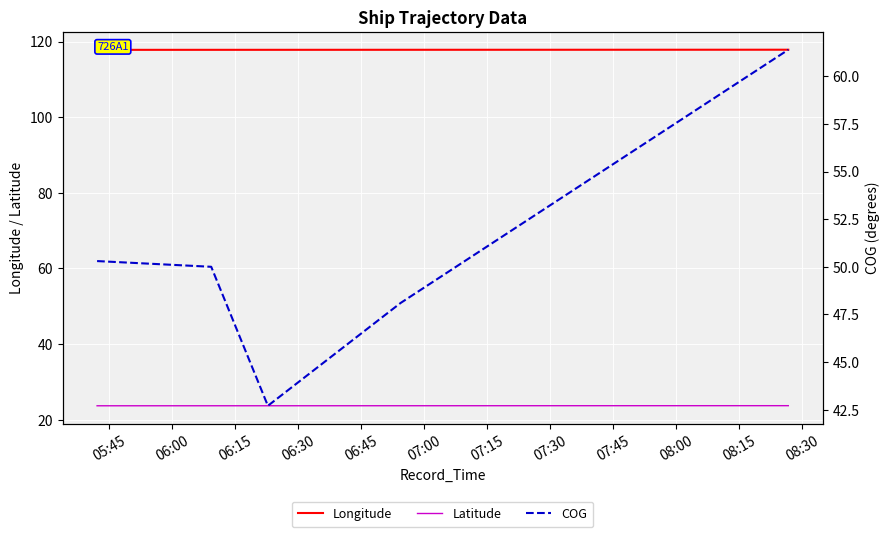

What is the minimum value for Latitude?

23.7